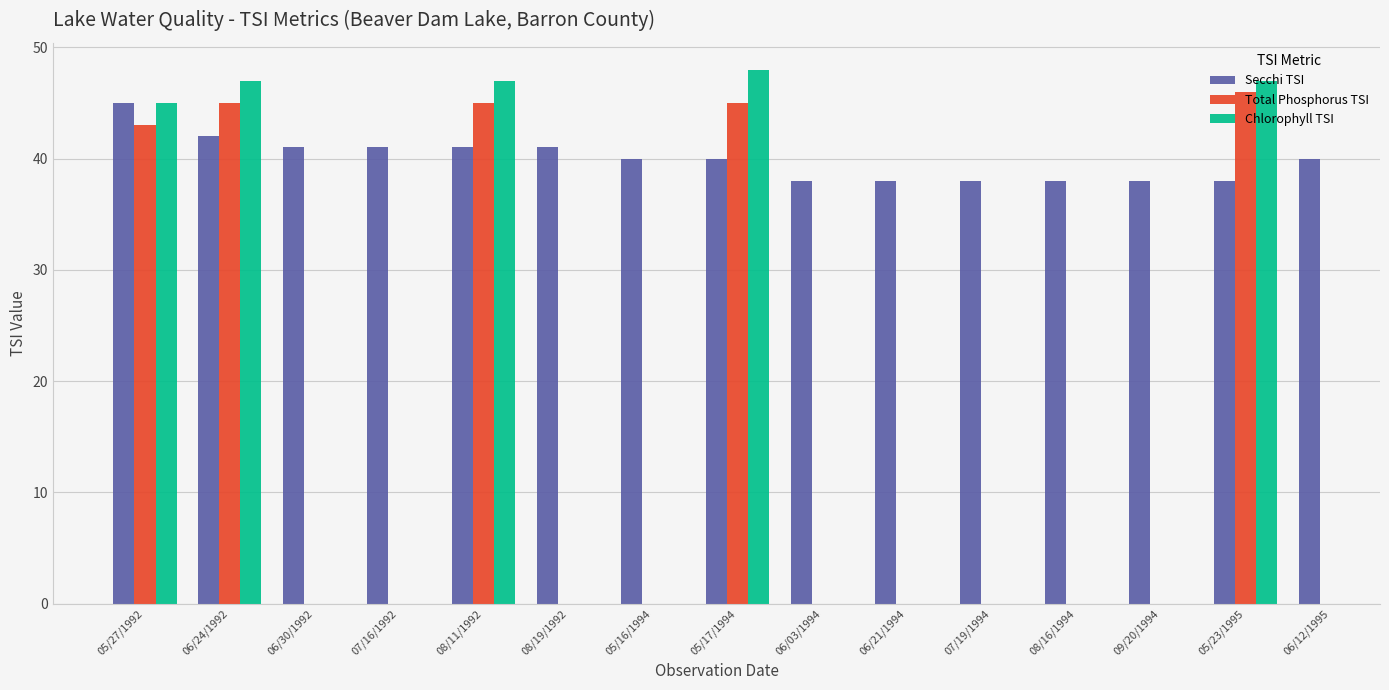

Does the chart contain any negative values?

No